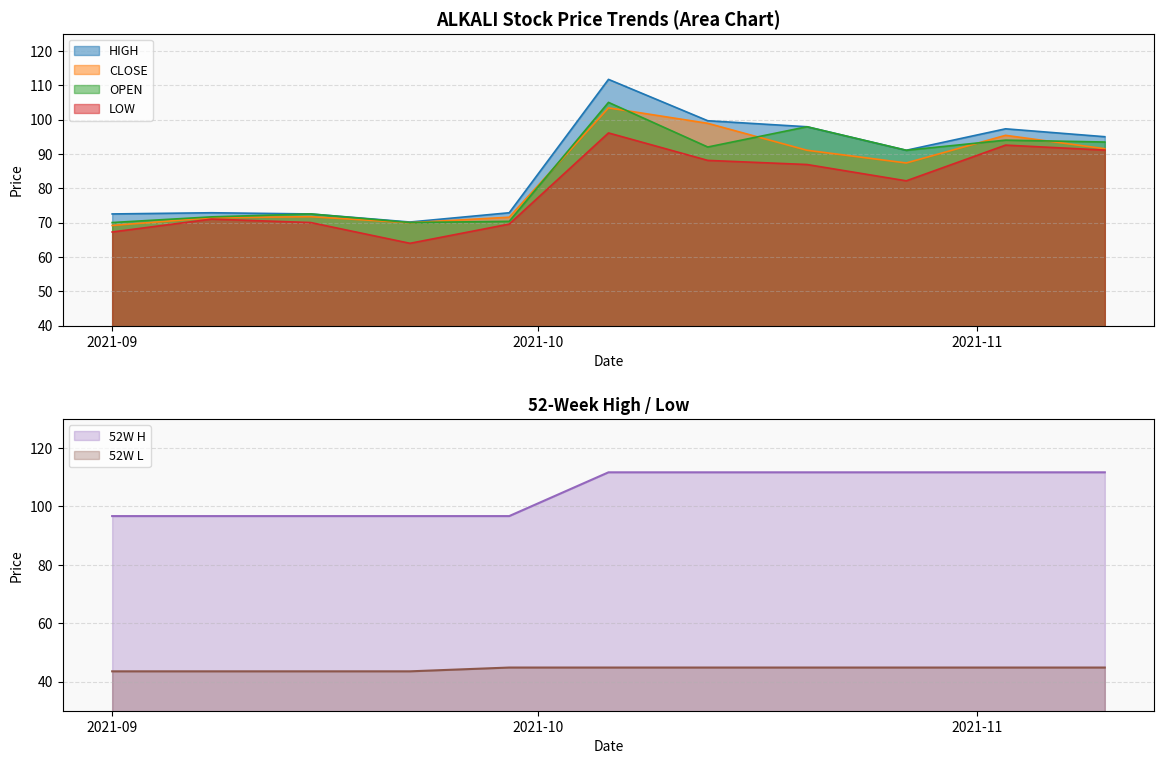

Reading right to left, what are all the values shown in this chart?

HIGH: 95.0	97.3	91.0	97.9	99.7	111.7	72.8	70.2	72.5	72.8	72.5
CLOSE: 91.5	95.4	87.3	91.0	98.9	103.4	71.5	70.0	71.7	71.4	69.2
OPEN: 93.5	94.0	91.0	97.9	92.0	105.0	70.3	70.0	72.5	71.7	70.0
LOW: 91.1	92.5	82.2	86.9	88.1	96.1	69.5	64.0	70.0	71.0	67.2
52W H: 111.7	111.7	111.7	111.7	111.7	111.7	96.7	96.7	96.7	96.7	96.7
52W L: 44.8	44.8	44.8	44.8	44.8	44.8	44.8	43.5	43.5	43.5	43.5